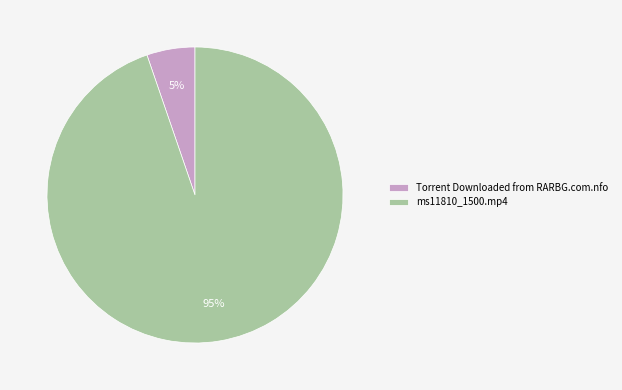

Count the number of slices in the pie.

2